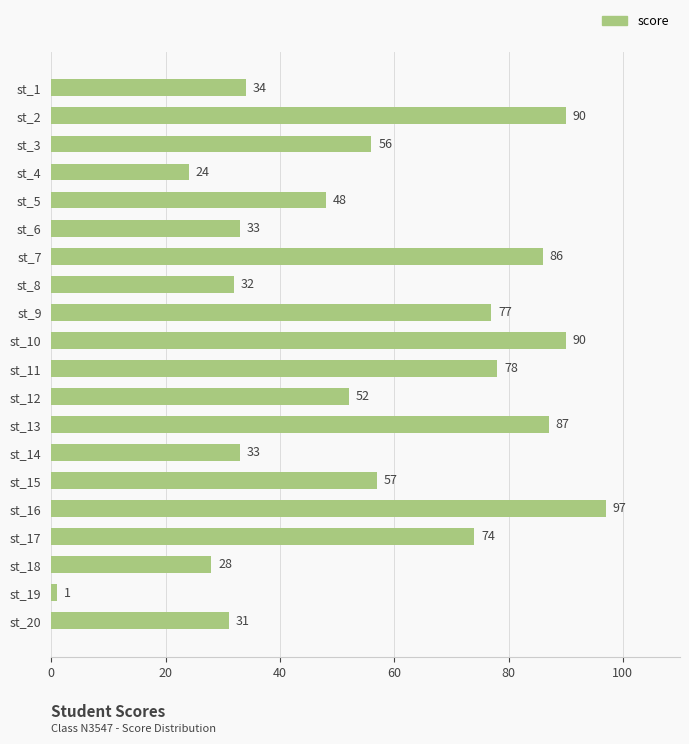

Which category has the highest value across all series?

st_16